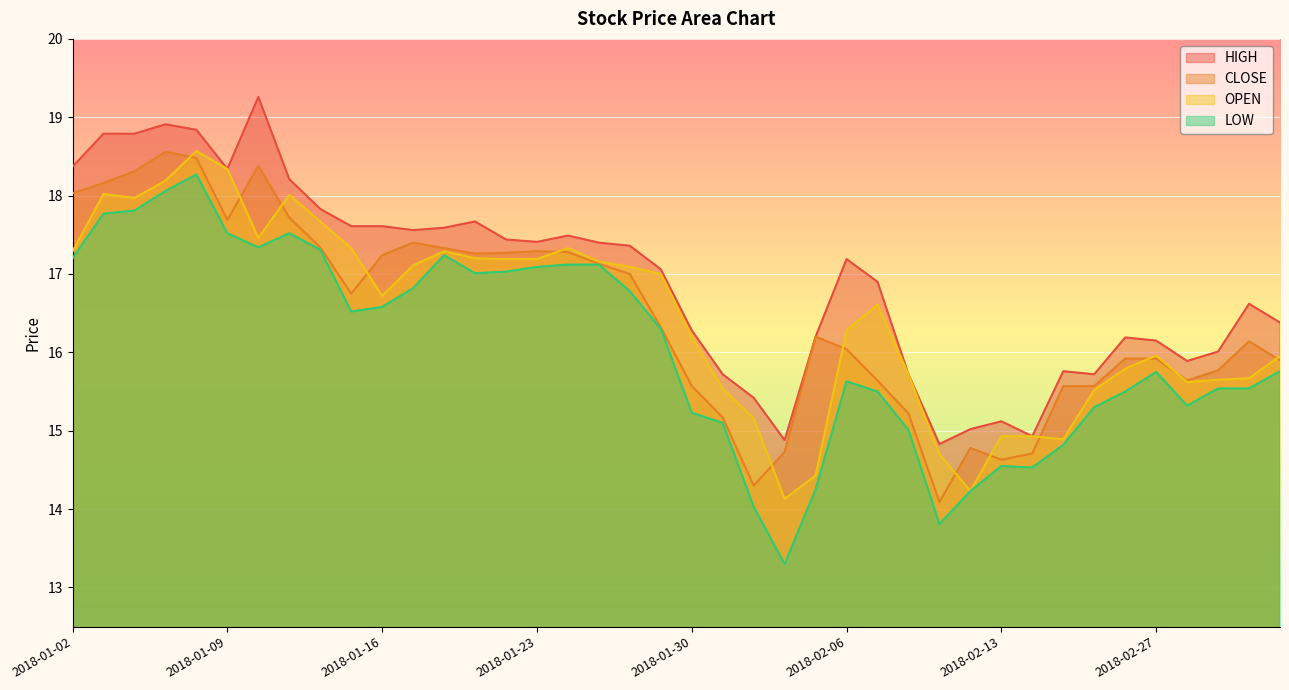

How many interior local valleys does the HIGH series have?

8